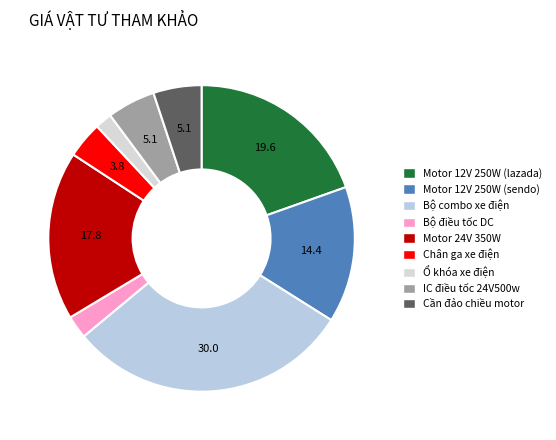

How many slices are in this pie chart?

9